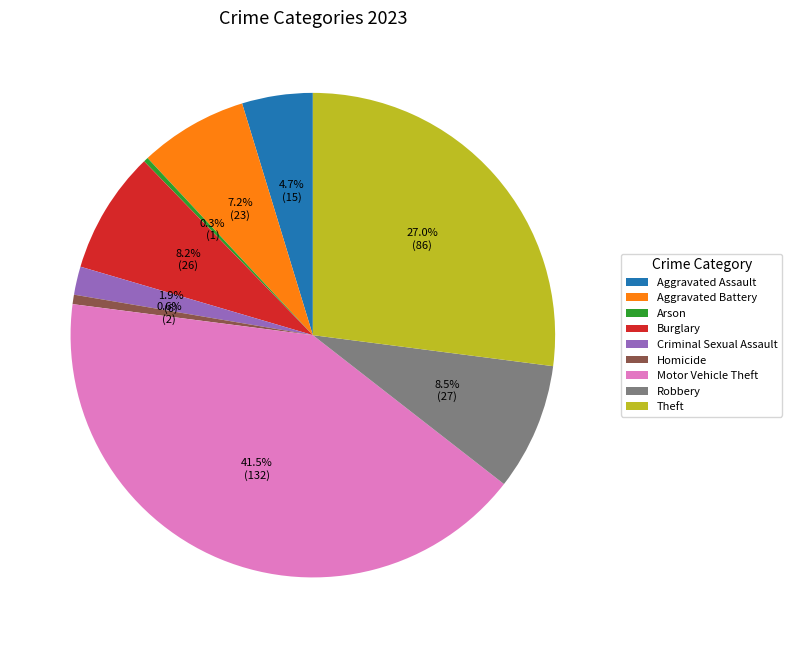

Which has a higher value, Arson or Burglary?

Burglary